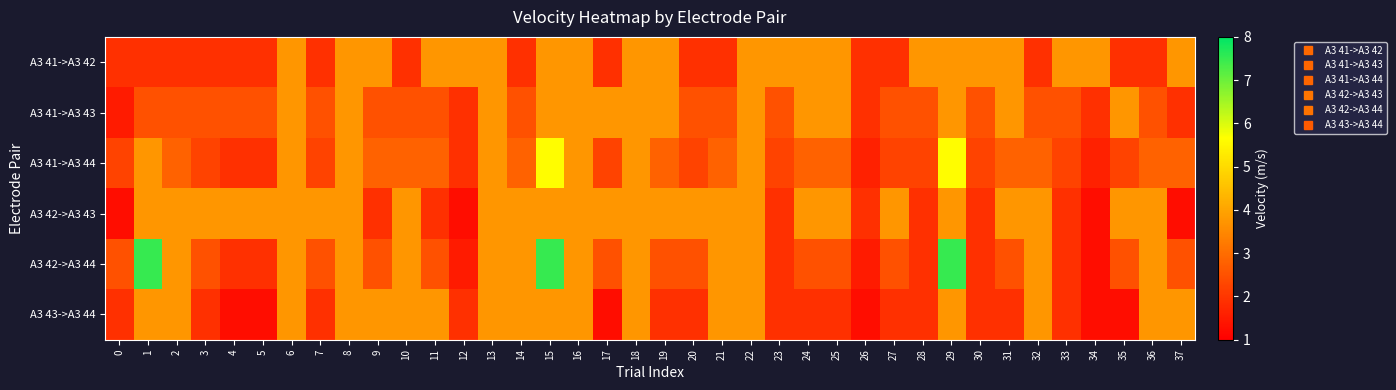

Which series has the largest range (max minus min)?

A3 42->A3 44